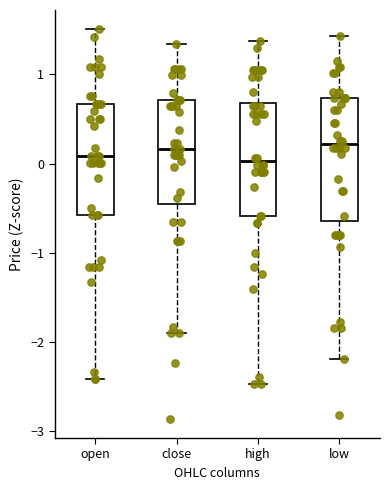

Reading left to right, read every box against the y-axis: the position of its median line, the range the box covers, and the ends of its whiskers. The values are not printed on the chart, so give them approximately, as read against the axis.

open: median 0.1, box -0.6 to 0.7, whiskers -2.4 to 1.5
close: median 0.2, box -0.5 to 0.7, whiskers -1.9 to 1.3
high: median 0.0, box -0.6 to 0.7, whiskers -2.5 to 1.4
low: median 0.2, box -0.6 to 0.7, whiskers -2.2 to 1.4